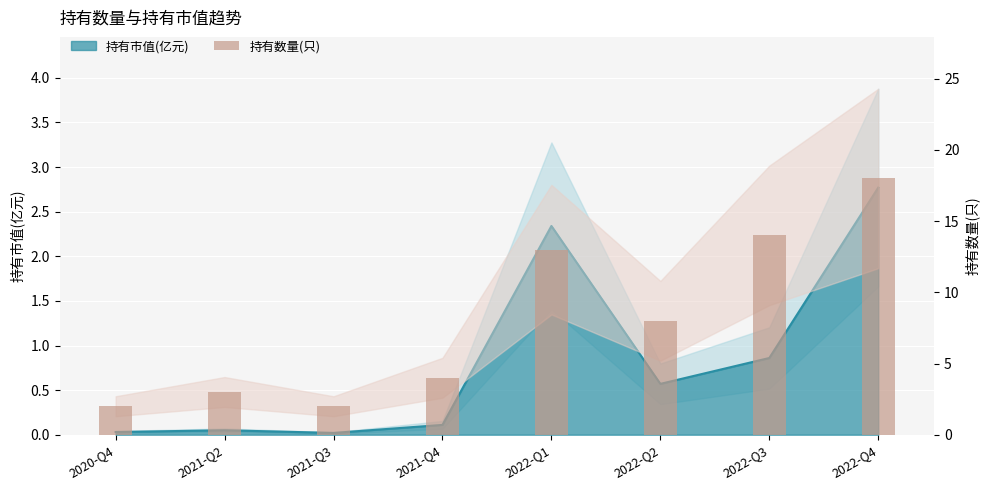

What is the maximum value shown in the chart?

18